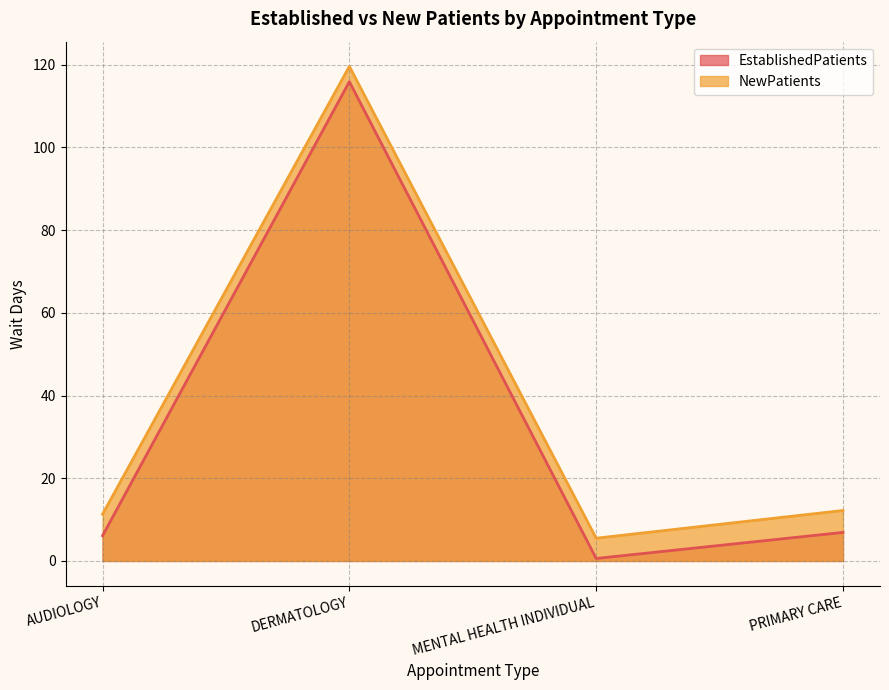

What is the sum of all NewPatients values?

148.6